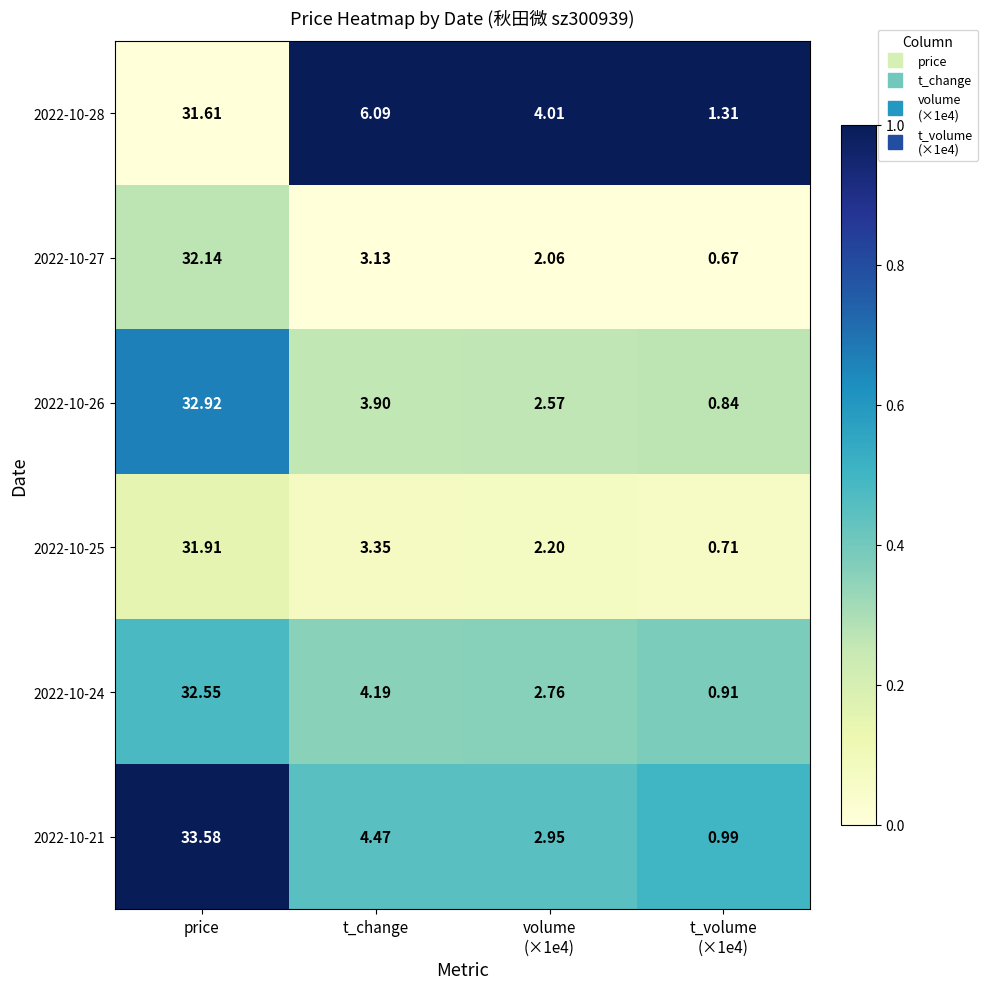

At which category does the chart reach its peak across all series?

price